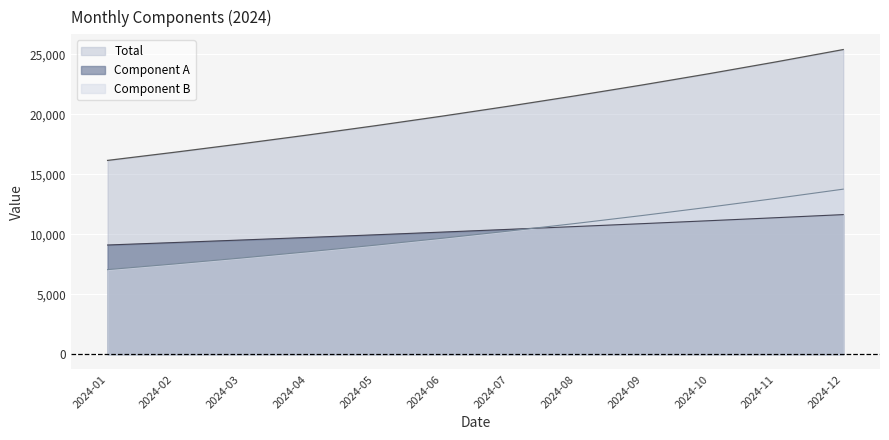

How many lines are shown in the chart?

3